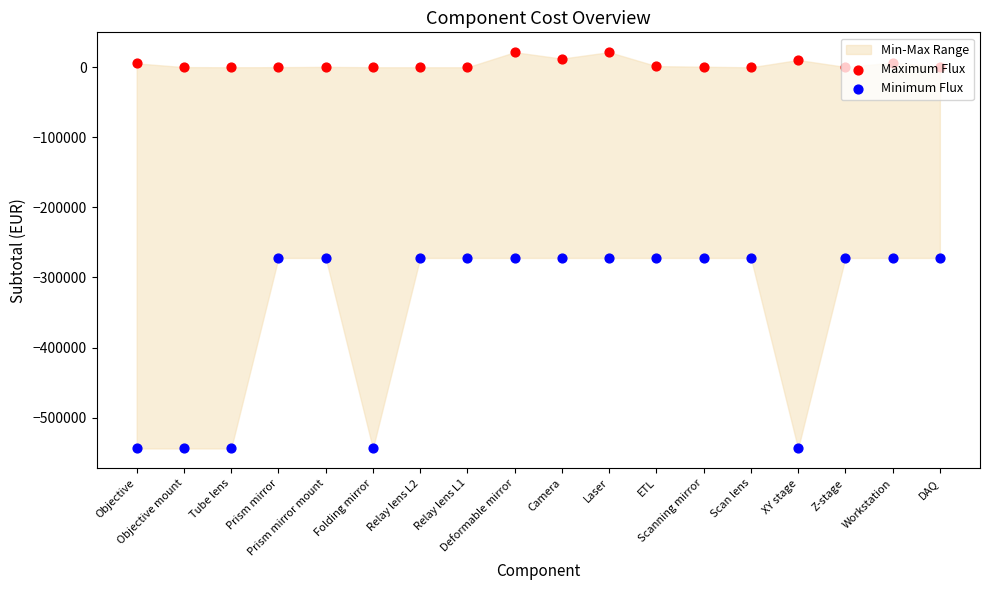

Which series has the widest spread of Y values?

Minimum Flux